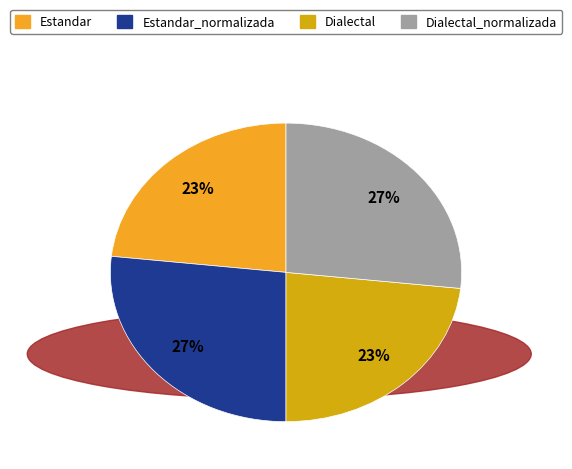

Is there a majority slice in this chart?

No